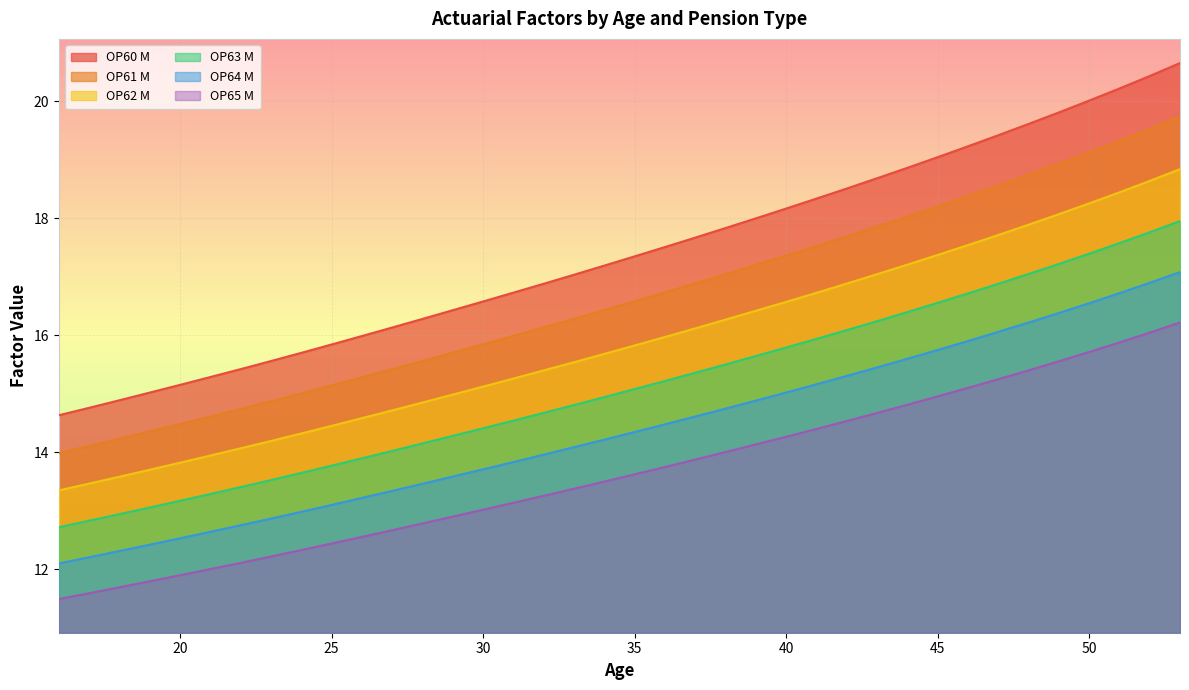

How many lines are shown in the chart?

6